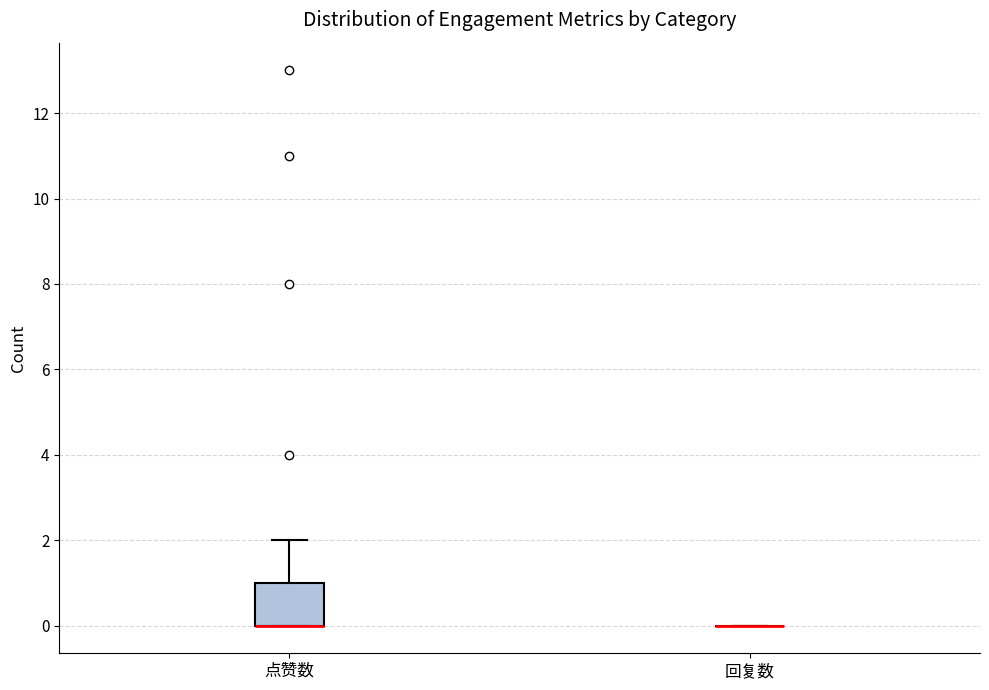

Reading left to right, transcribe this box plot: for each box, give where its median line is, the range the box spans, and where its two whiskers end, as read against the y-axis. The values are not printed on the chart, so give them approximately, as read against the axis.

点赞数: median 0 (drawn on the box's lower edge), box 0 to 1, whiskers 0 to 2
回复数: box collapsed to a line at 0, whiskers 0 to 0